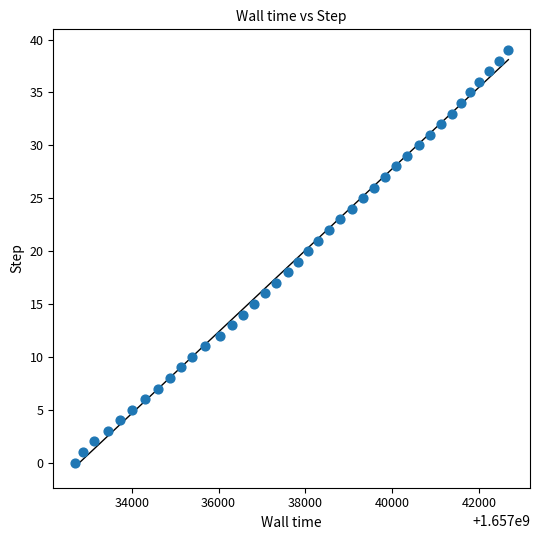

What is the range of Y values (max minus min)?

39